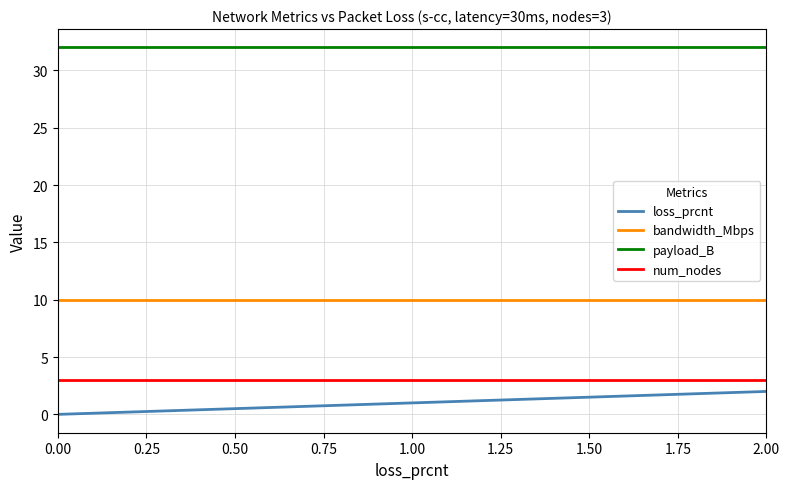

What is the maximum value for bandwidth_Mbps?

10.0